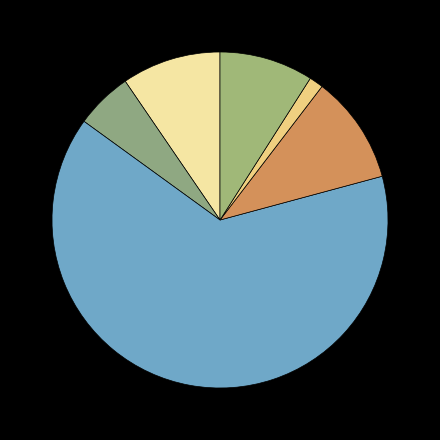

How many slices are in this pie chart?

6